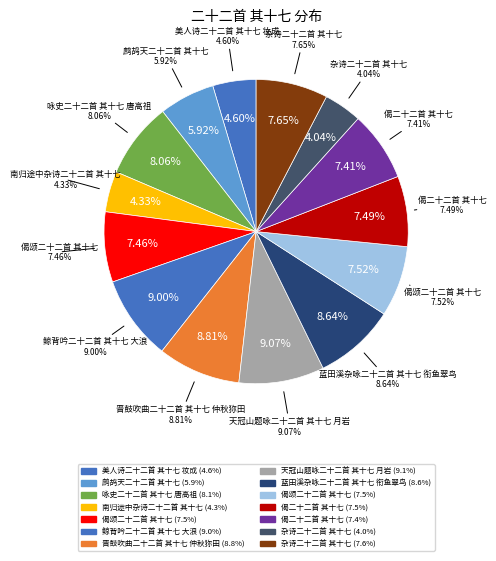

How many slices are in this pie chart?

14